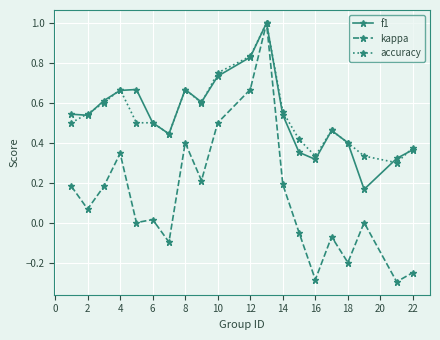

Which series has the largest range (max minus min)?

kappa